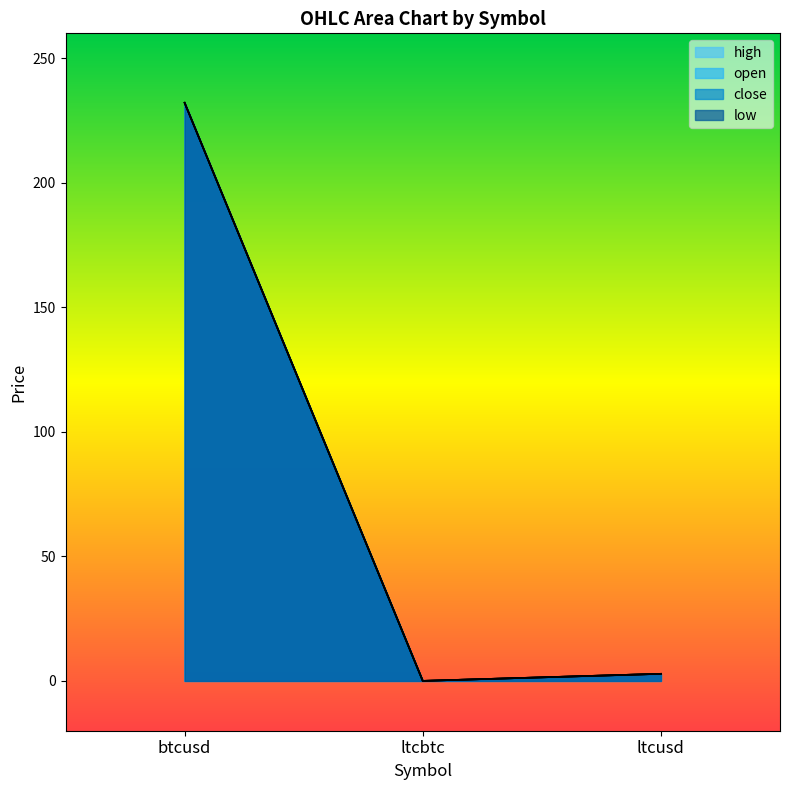

Between ltcbtc and btcusd, which is larger?

btcusd